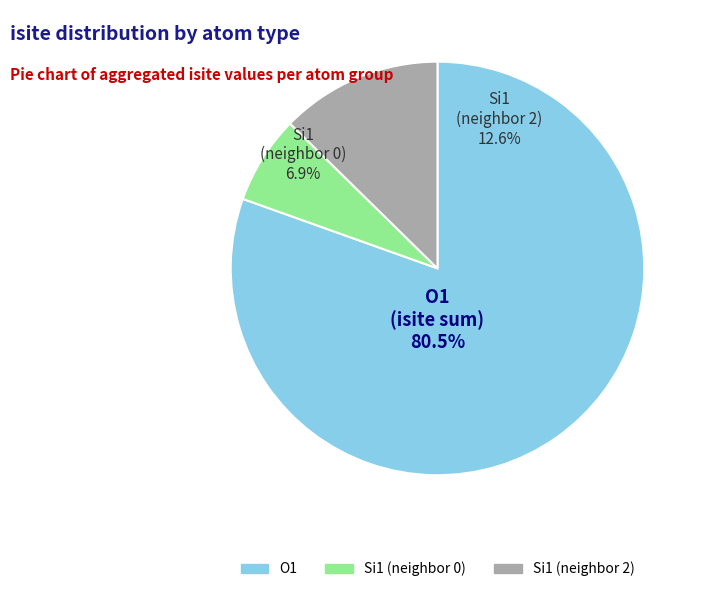

Approximately how many times larger is the value at Si1 (row 6) compared to O1 (row 2)?

0.2